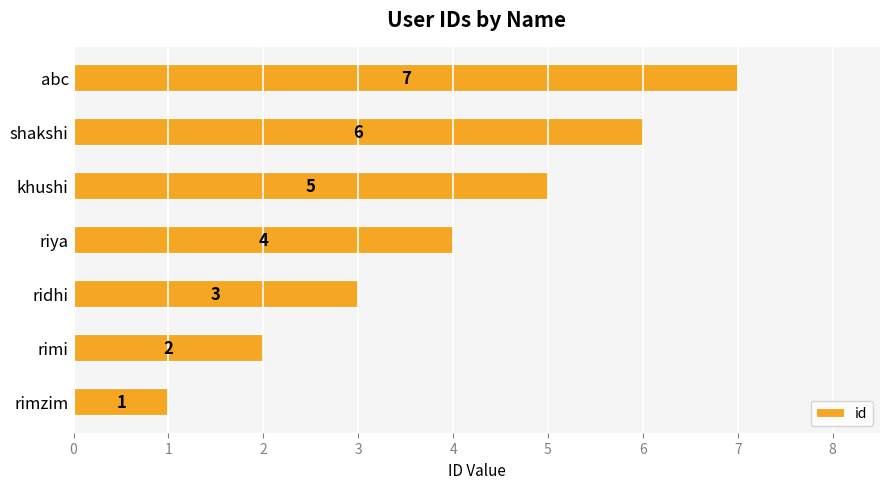

List the labels in order of value, largest first.

abc, shakshi, khushi, riya, ridhi, rimi, rimzim